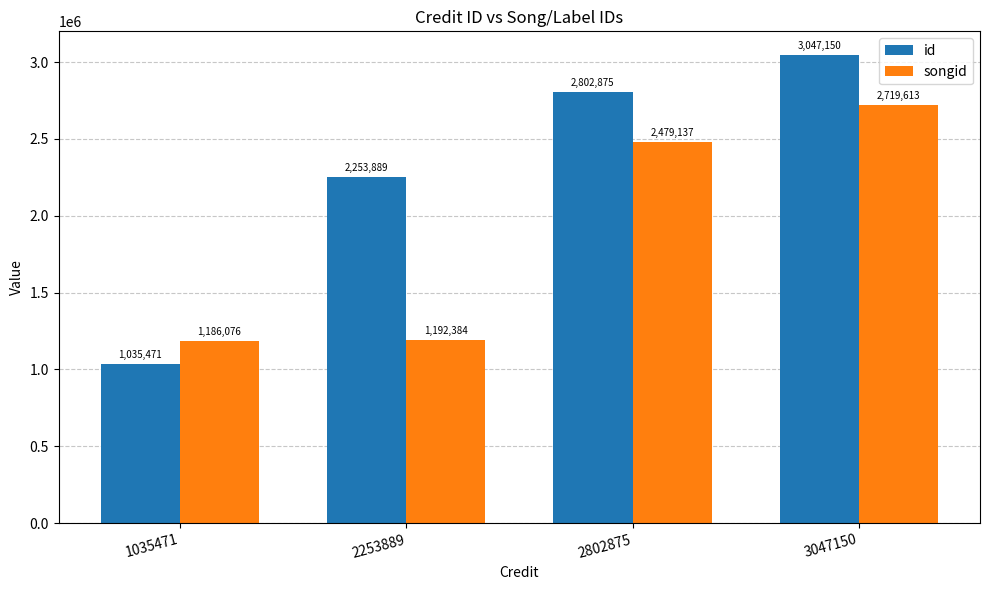

At 1035471, list the series in order from largest to smallest.

songid, id